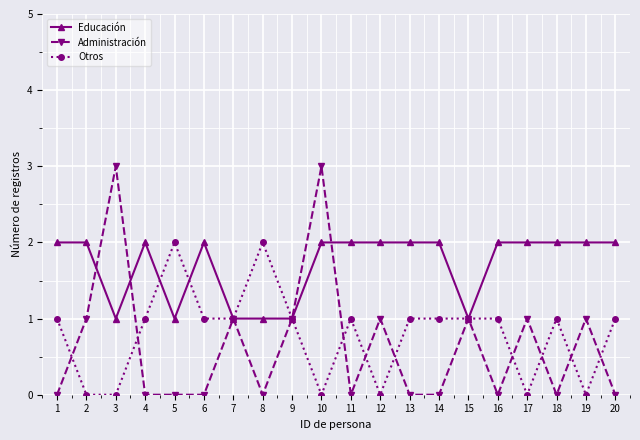

Which series ends up on top after the final intersection of Otros and Educación?

Educación